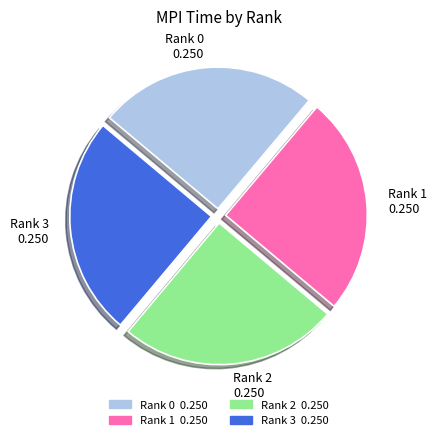

How many segments does this pie chart have?

4